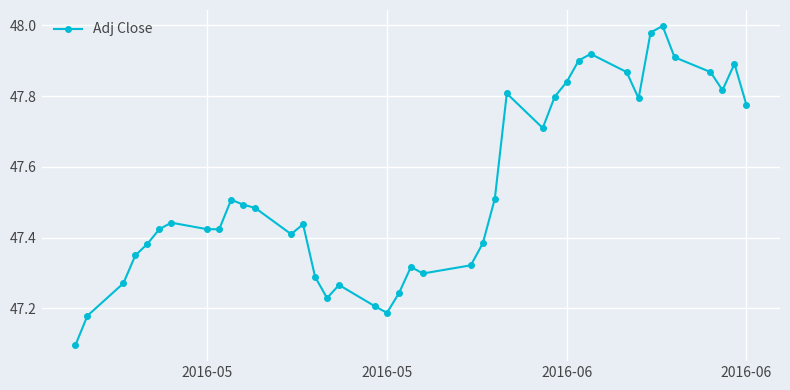

What is the difference between the second highest and minimum values?

0.9